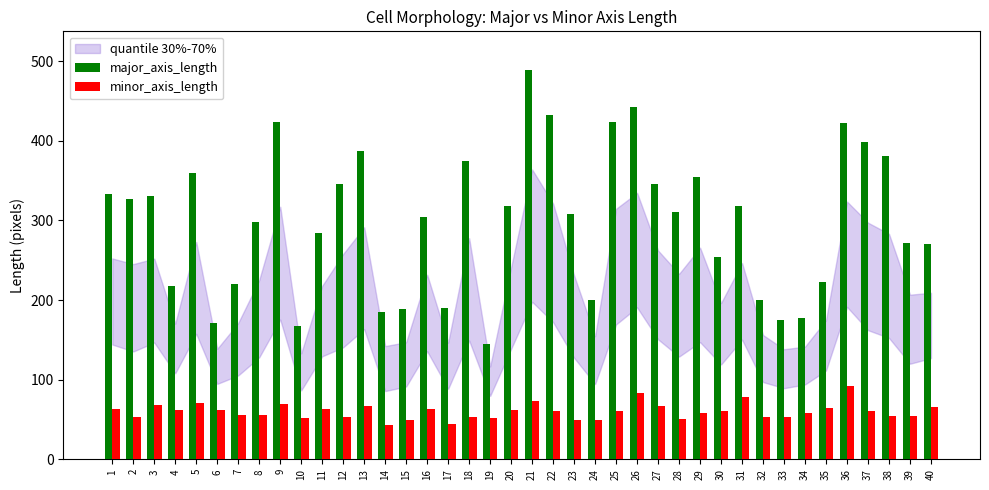

Read the minor_axis_length value at 20.

61.9